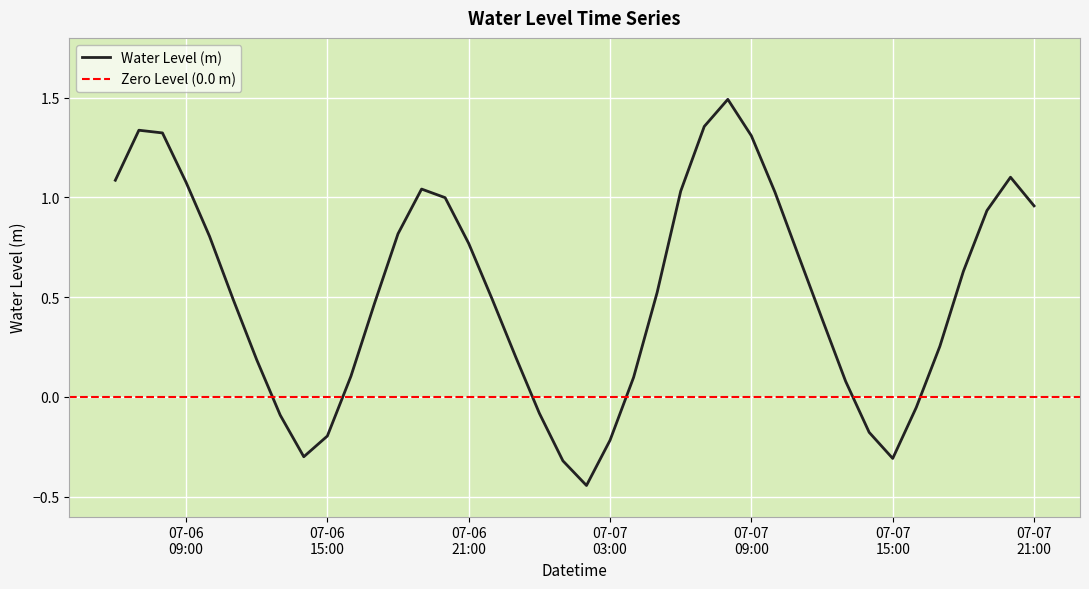

What is the greatest value displayed?

1.5